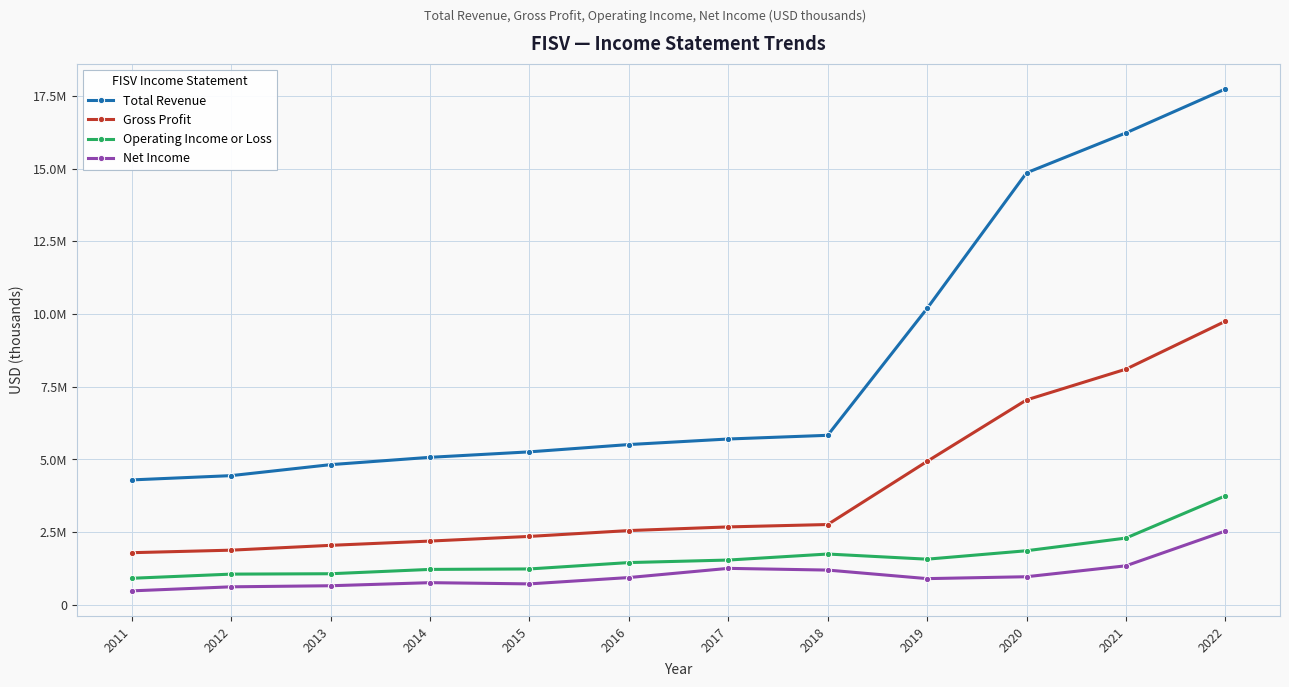

Which series has the largest range (max minus min)?

Total Revenue